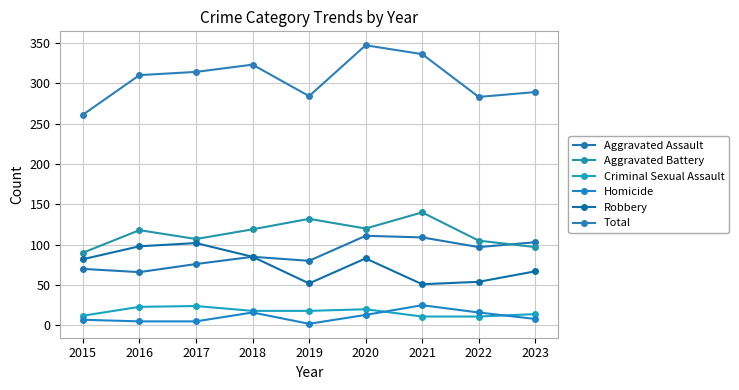

What is the difference between the maximum and minimum values in the Aggravated Assault series?

45